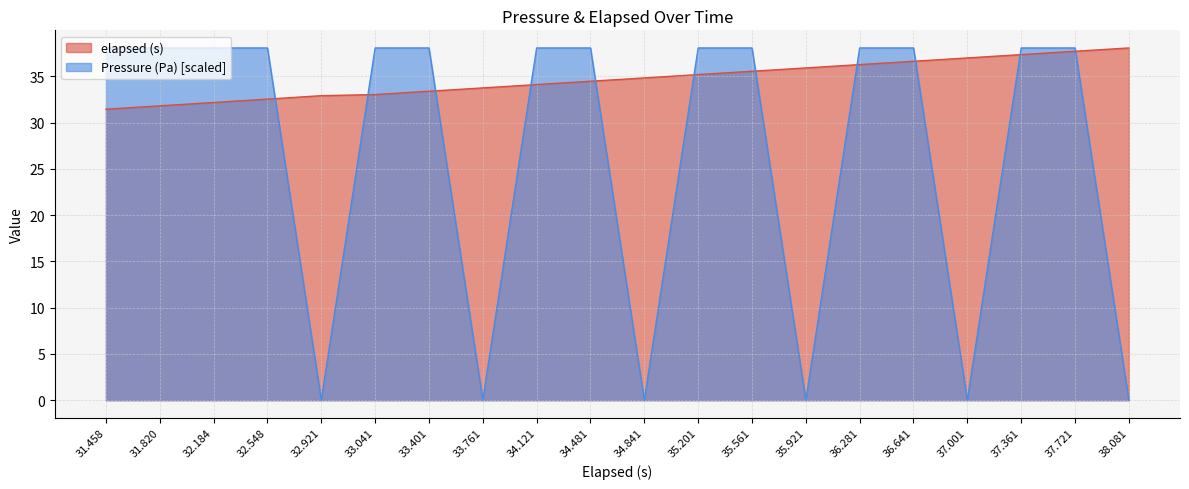

The Pressure (Pa) [scaled] series shows 16.2 at 32.548. True or false?

False